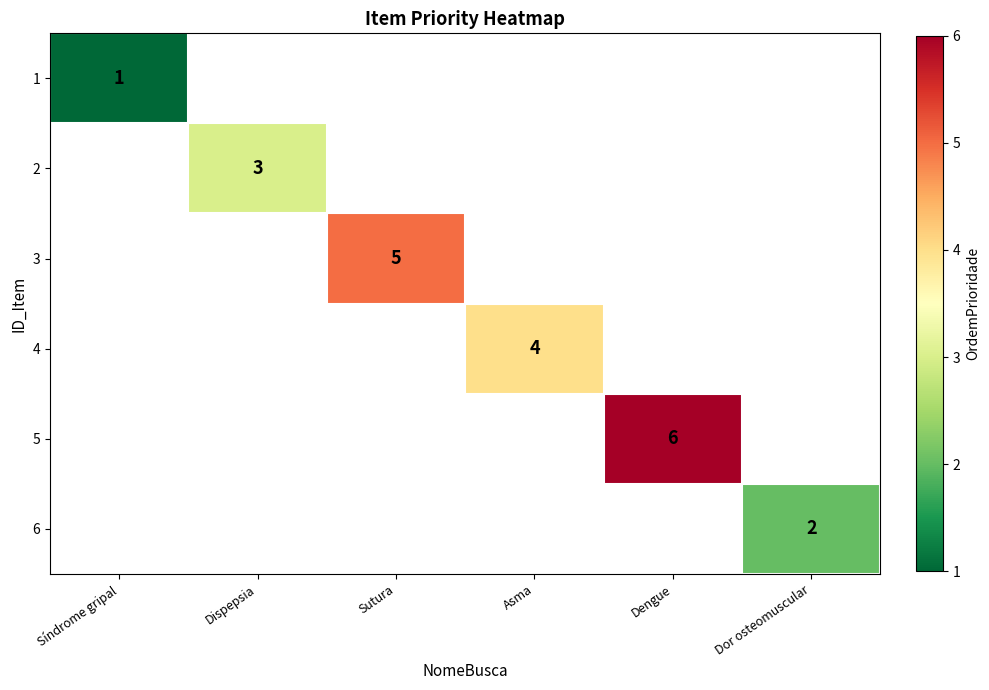

Which label corresponds to the smallest value in the chart?

Síndrome gripal